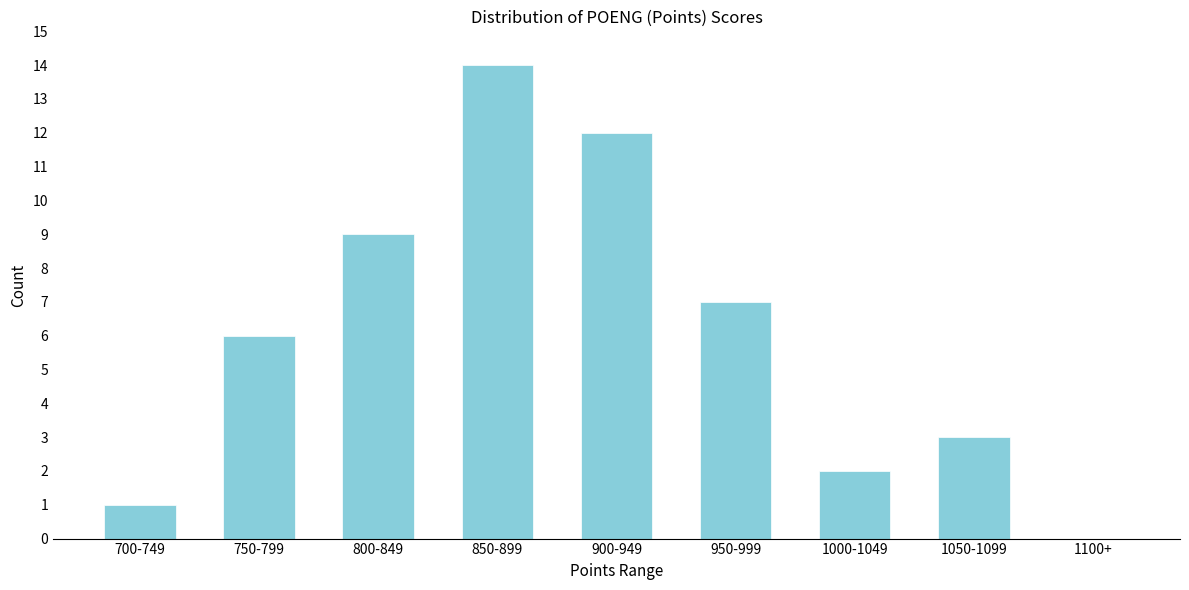

Reading left to right, transcribe all the data shown in this chart.

700-749=1	750-799=6	800-849=9	850-899=14	900-949=12	950-999=7	1000-1049=2	1050-1099=3	1100+=0